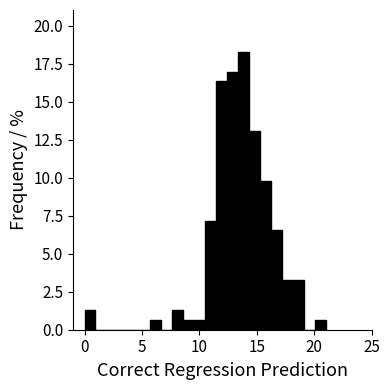

Around what value on the x-axis is the tallest bar? Give the approximate position of its centre, as read against the axis.

14.0